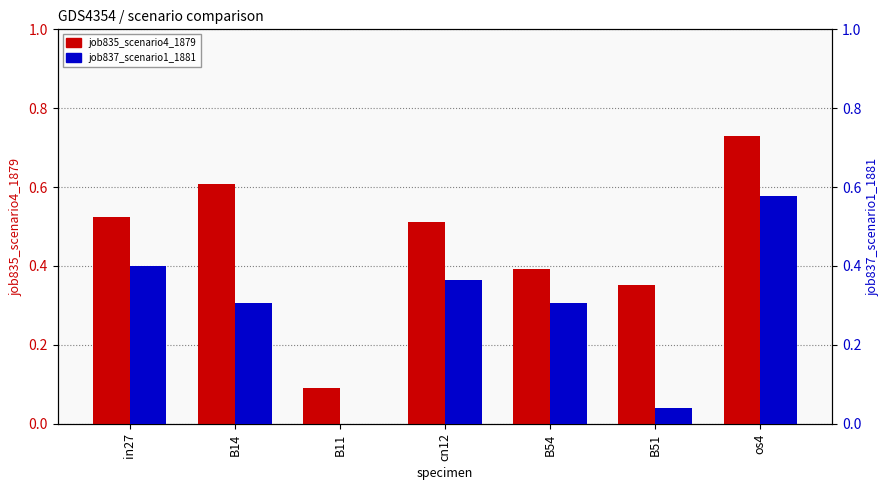

How many groups of bars are there?

7